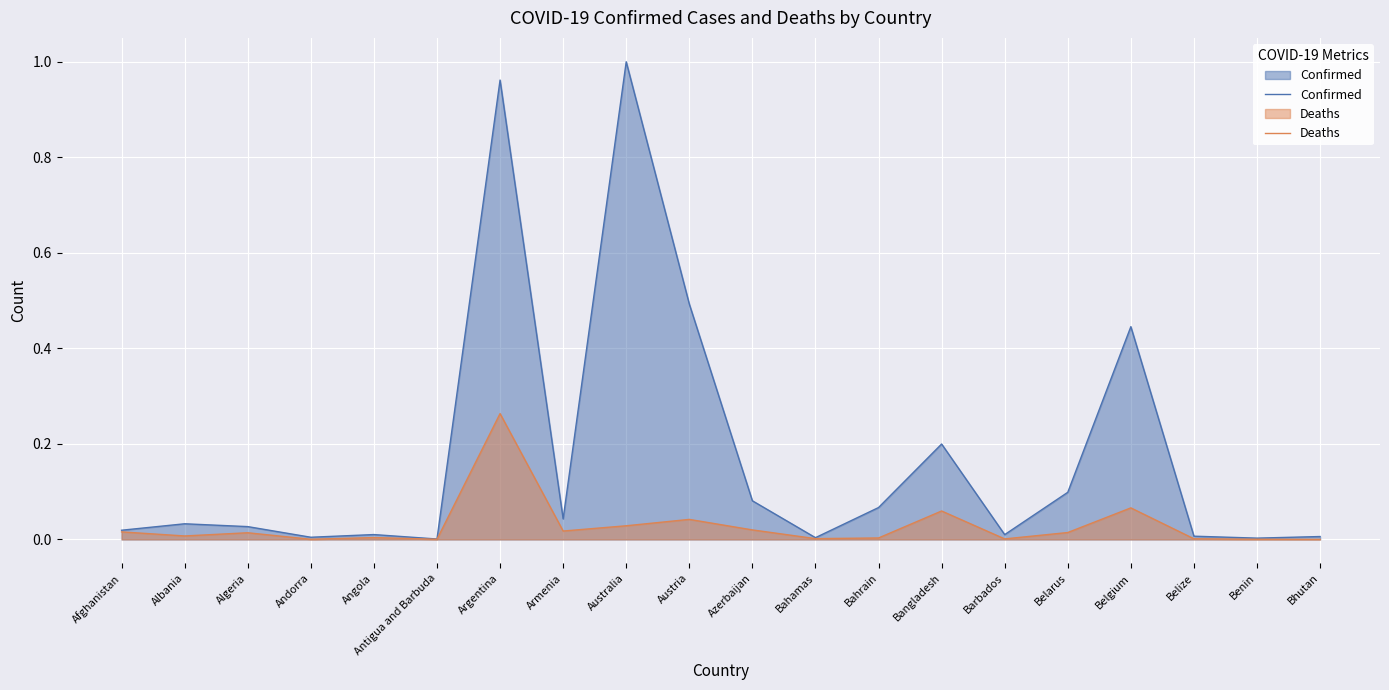

In Deaths, how many points are lower than both neighbors (excluding endpoints)?

6